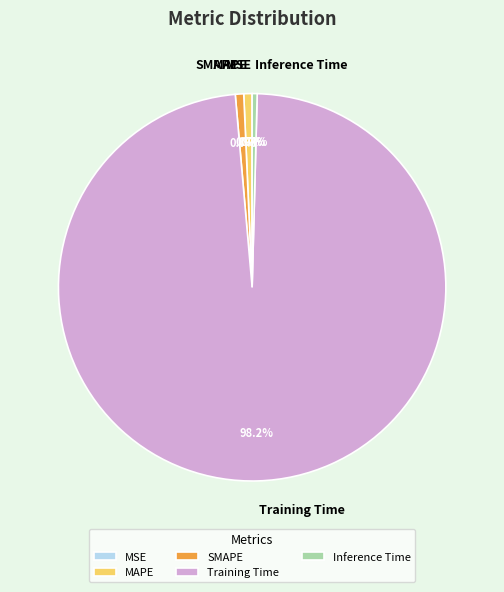

Does any single category account for the majority?

Yes